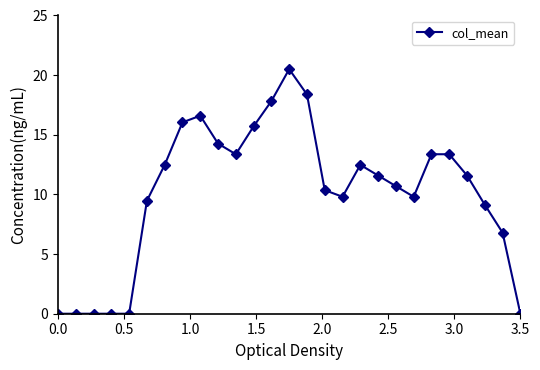

What is the maximum value shown in the chart?

20.5